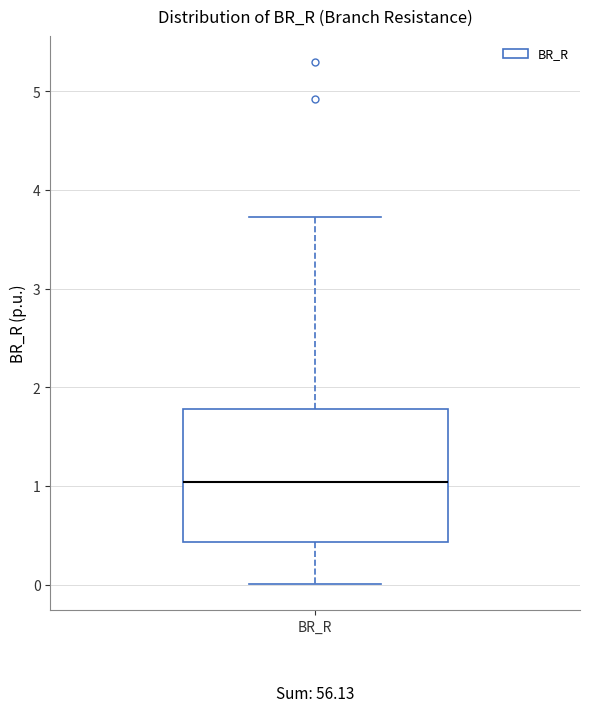

Read this box plot against the y-axis: the position of the median line, the range covered by the box, and the ends of both whiskers. The values are not printed on the chart, so give them approximately, as read against the axis.

median 1.0, box 0.4 to 1.8, whiskers 0.0 to 3.7